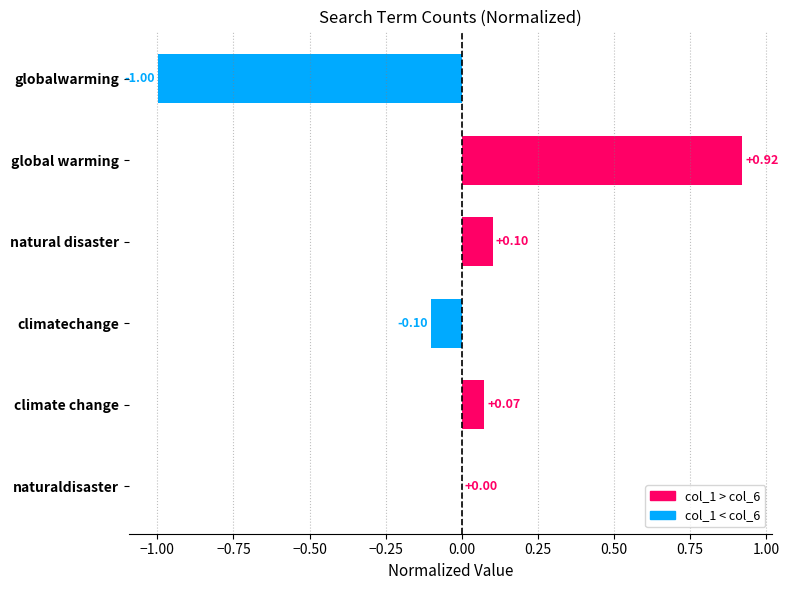

At which category does the chart reach its peak across all series?

global warming